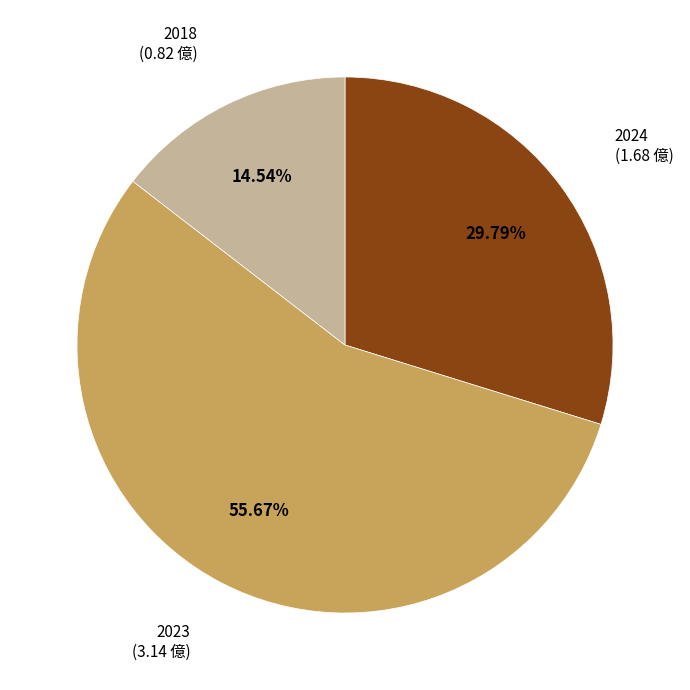

Is there any slice that represents more than half of the pie?

Yes